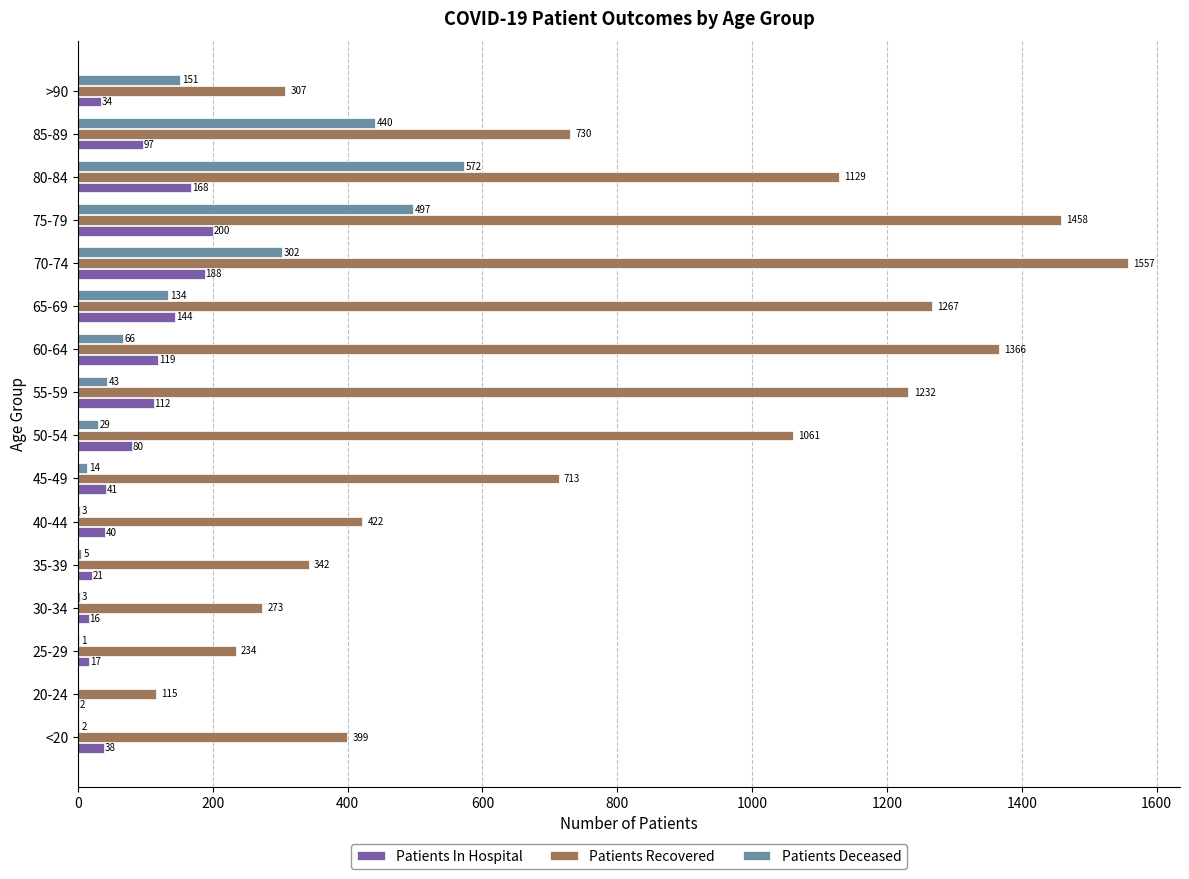

Count the number of categories in the chart.

16